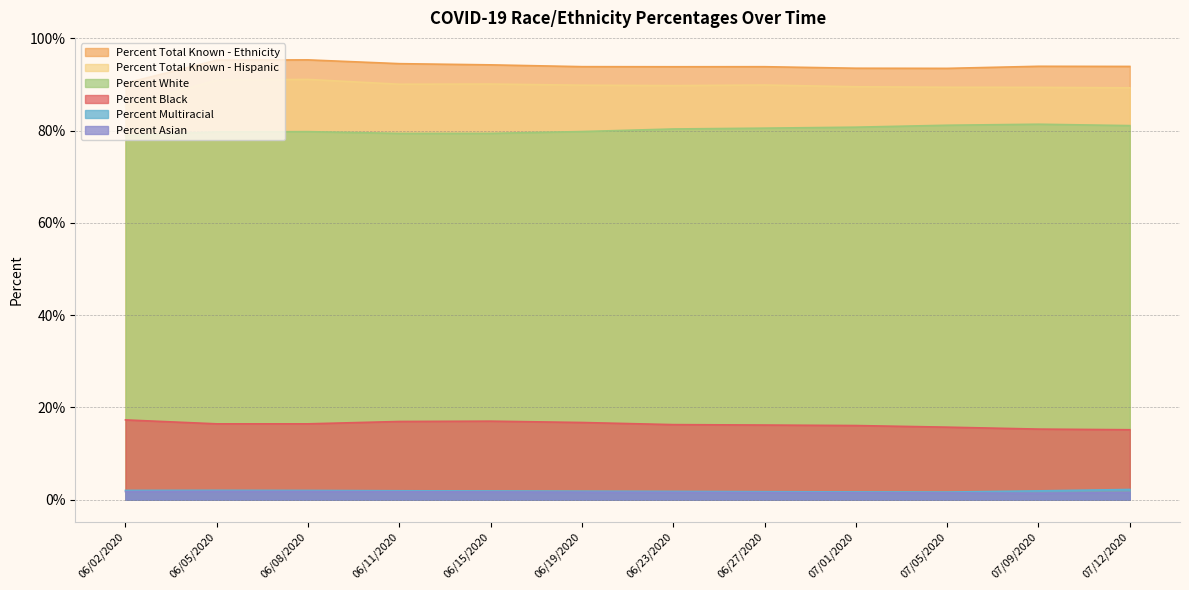

Does the chart display data point markers on the line(s)?

No